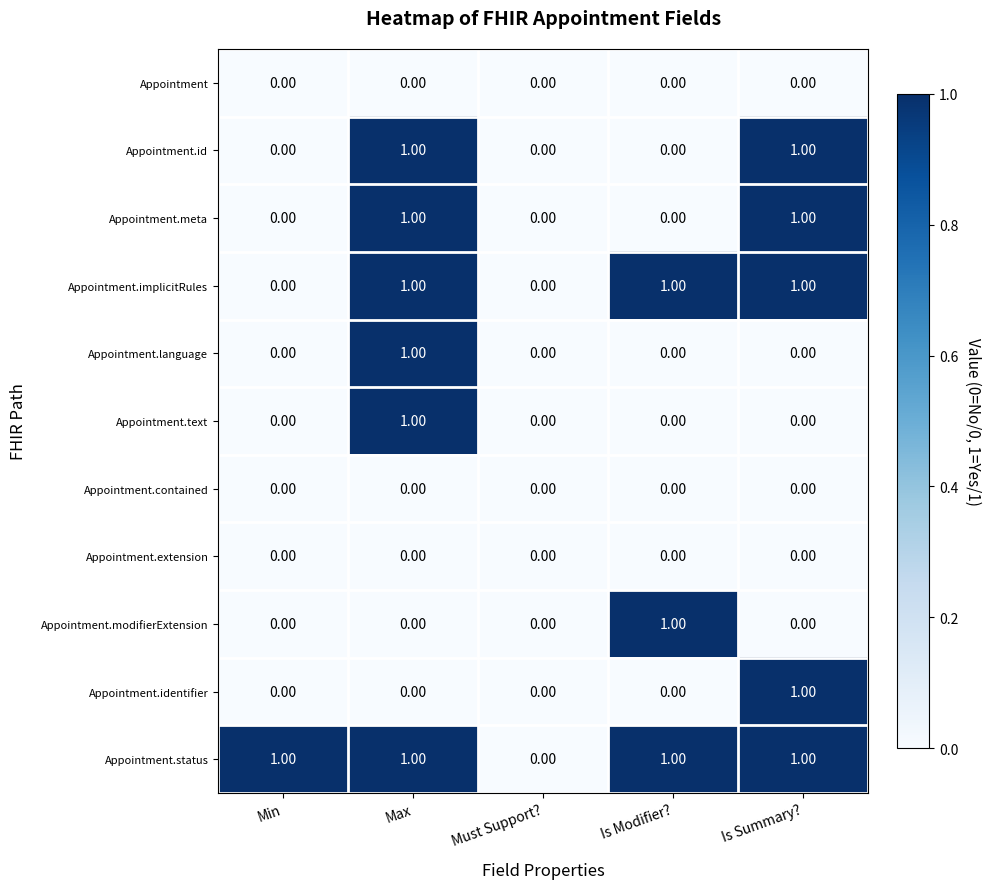

Which series has the largest total across all categories?

Appointment.status